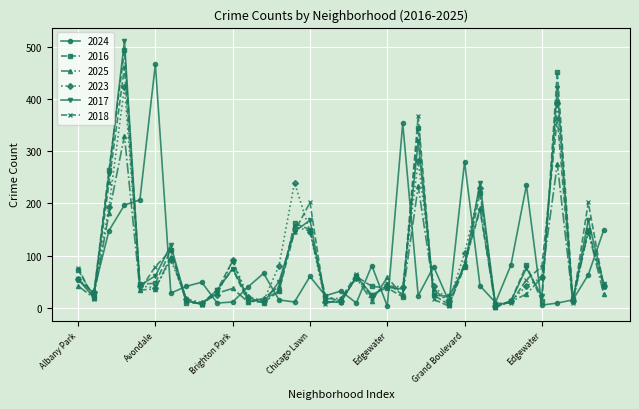

How many interior local valleys does the 2025 series have?

10